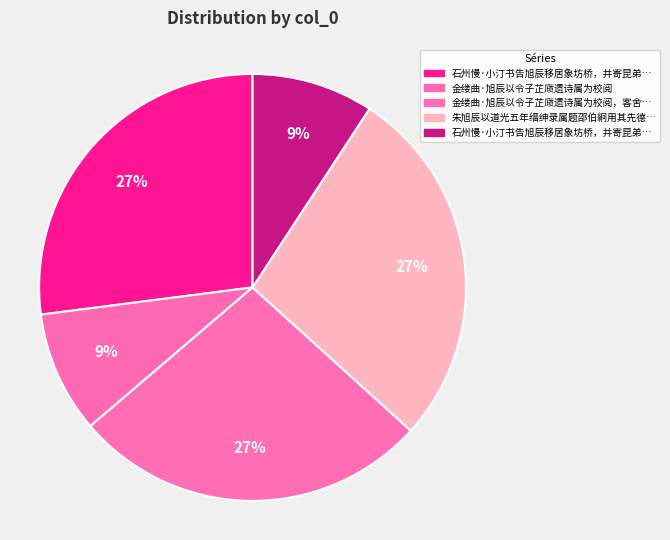

Is there any slice that represents more than half of the pie?

No